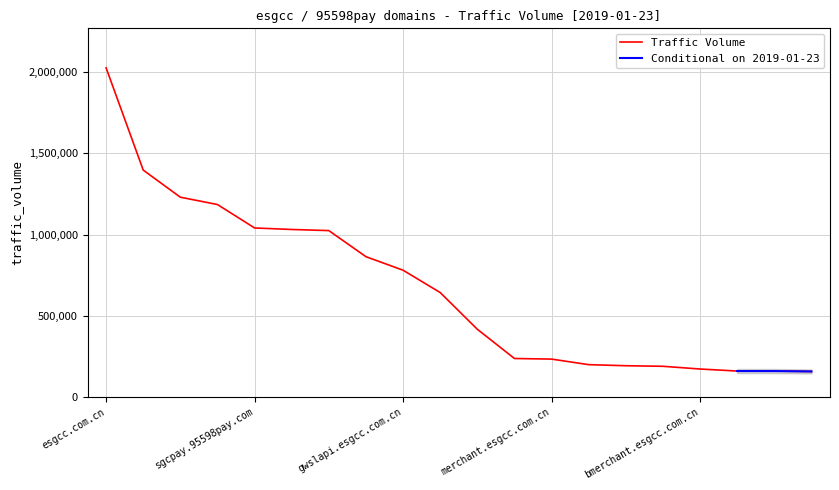

Does the chart have visible grid lines?

Yes